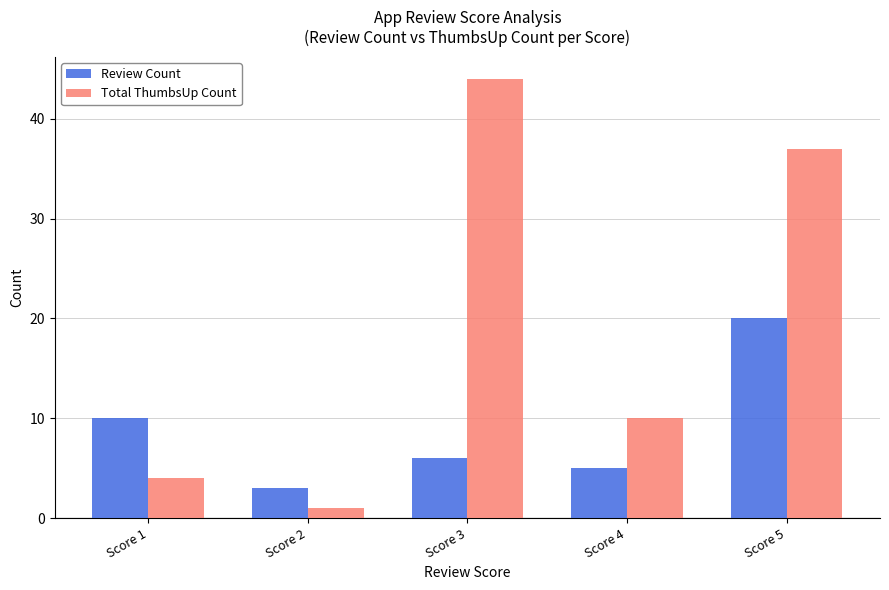

Reading right to left, transcribe all the data shown in this chart.

Review Count: Score 5=20	Score 4=5	Score 3=6	Score 2=3	Score 1=10
Total ThumbsUp Count: Score 5=37	Score 4=10	Score 3=44	Score 2=1	Score 1=4